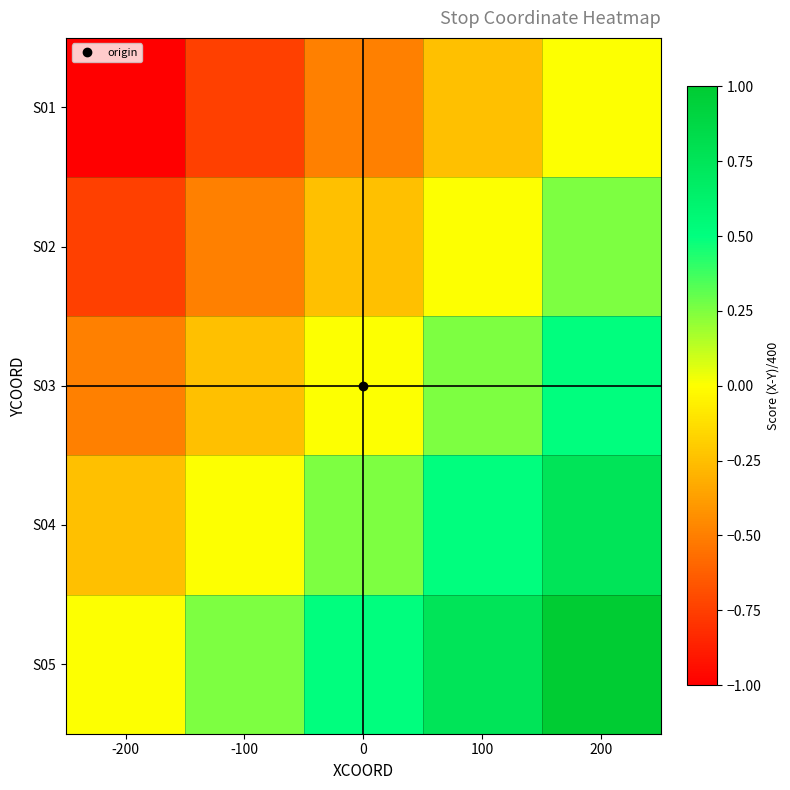

How many distinct data groups are displayed?

5